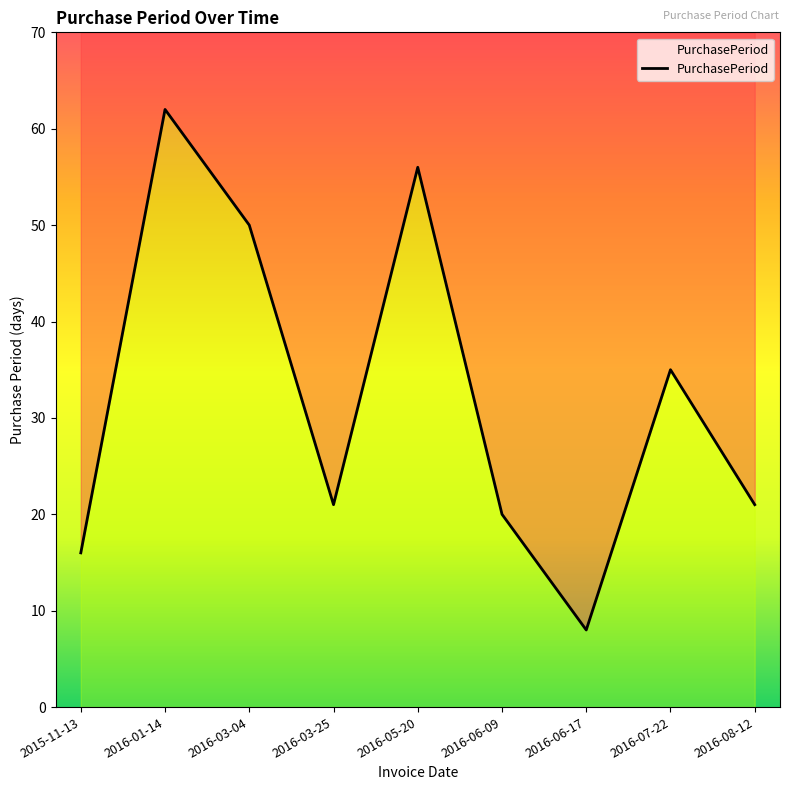

At which category does the chart reach its peak across all series?

2016-01-14